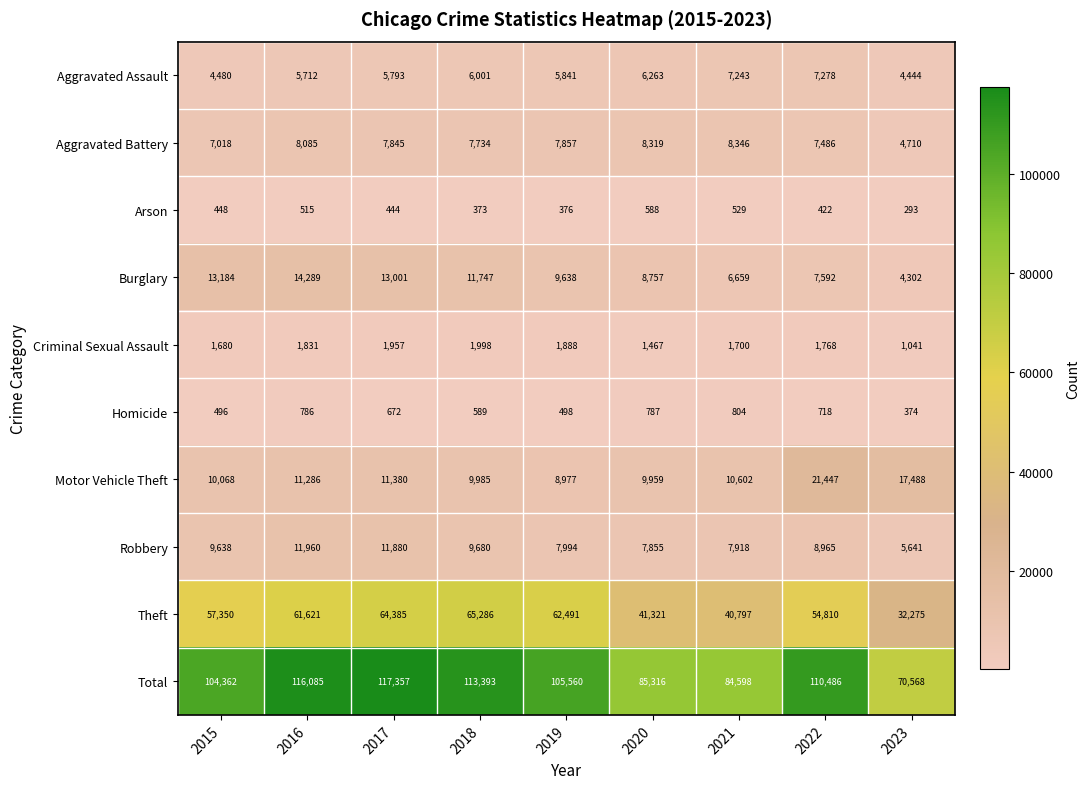

The Robbery series shows 3944 at 2019. True or false?

False